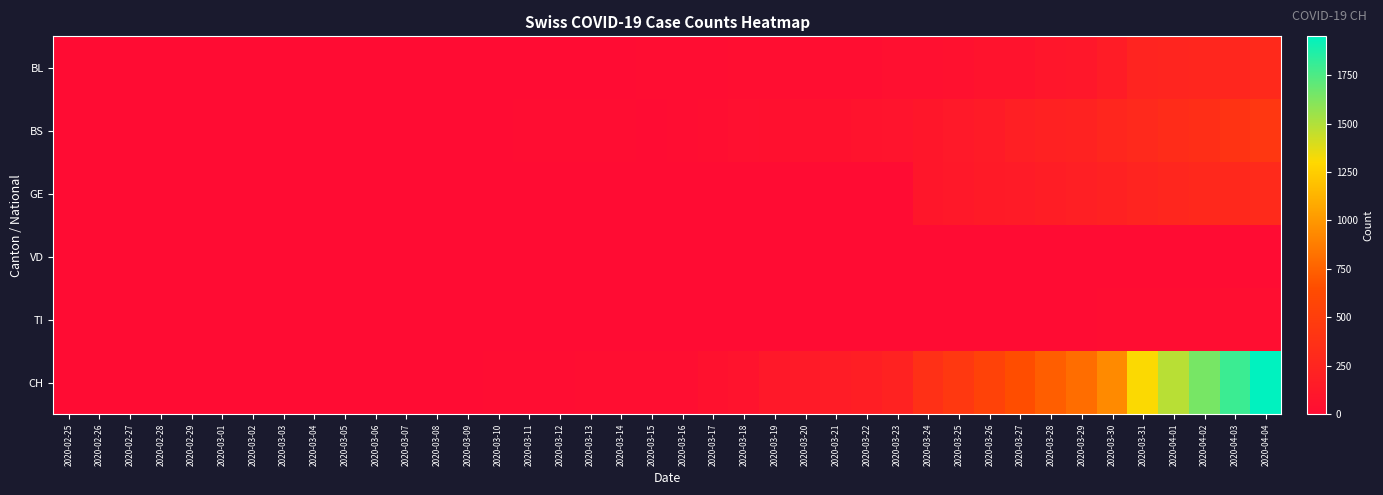

Which series changed the most between 2020-03-10 and 2020-03-29?

CH